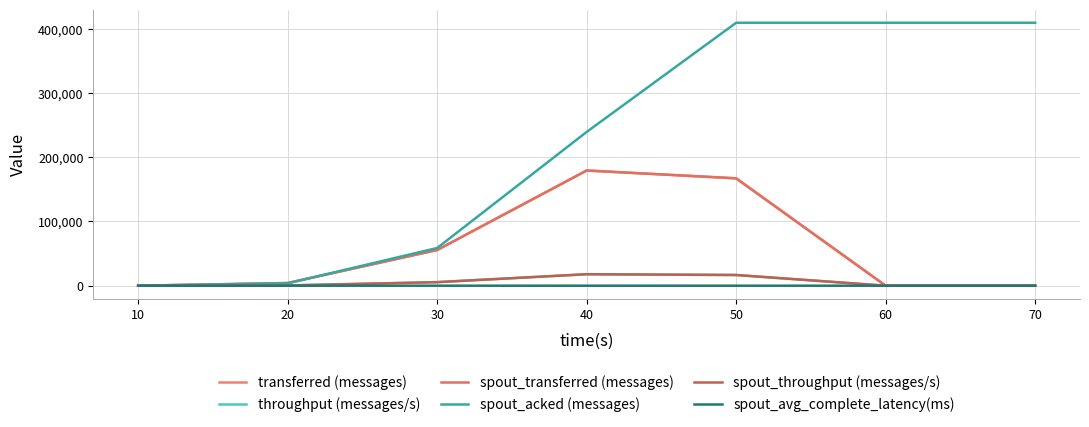

At 10, list the series in order from largest to smallest.

transferred (messages), throughput (messages/s), spout_transferred (messages), spout_acked (messages), spout_throughput (messages/s), spout_avg_complete_latency(ms)